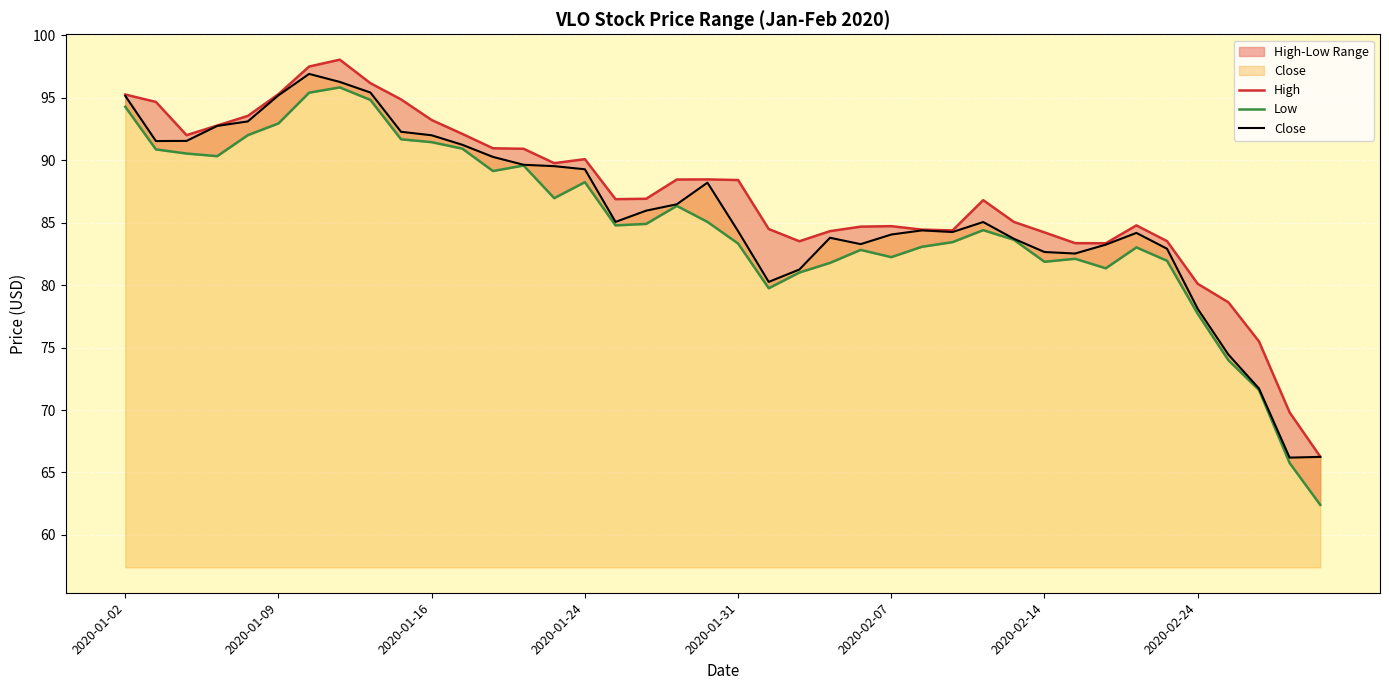

How many lines are shown in the chart?

3